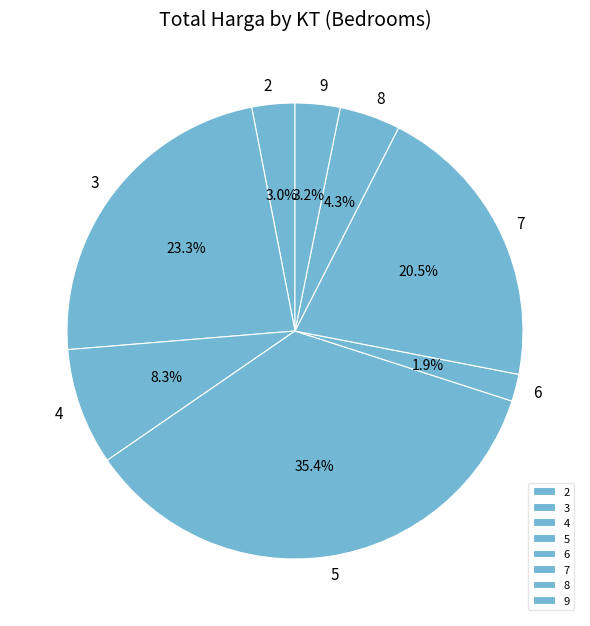

What percentage is the 4 slice, to the nearest percent?

8%